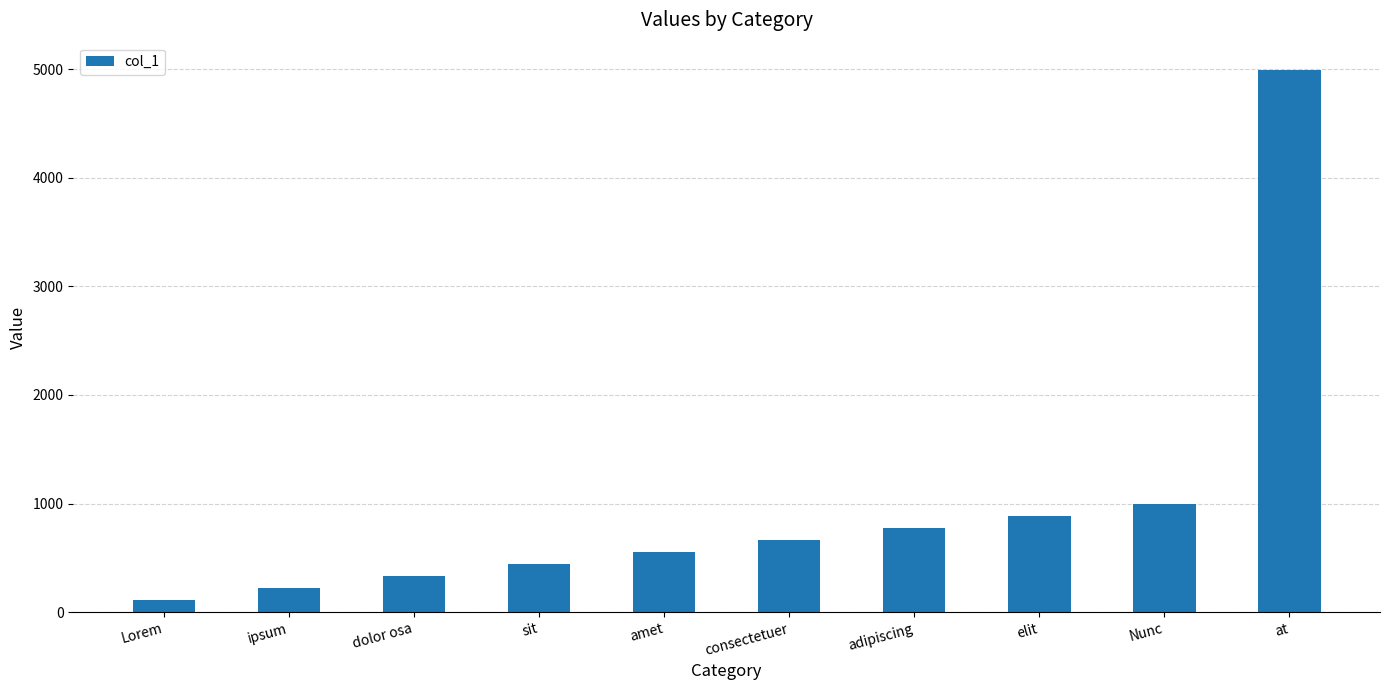

Which has a higher value, ipsum or adipiscing?

adipiscing